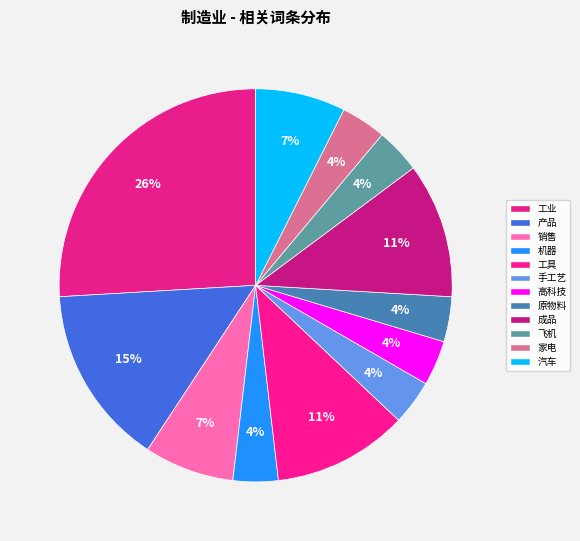

Count the number of slices in the pie.

12